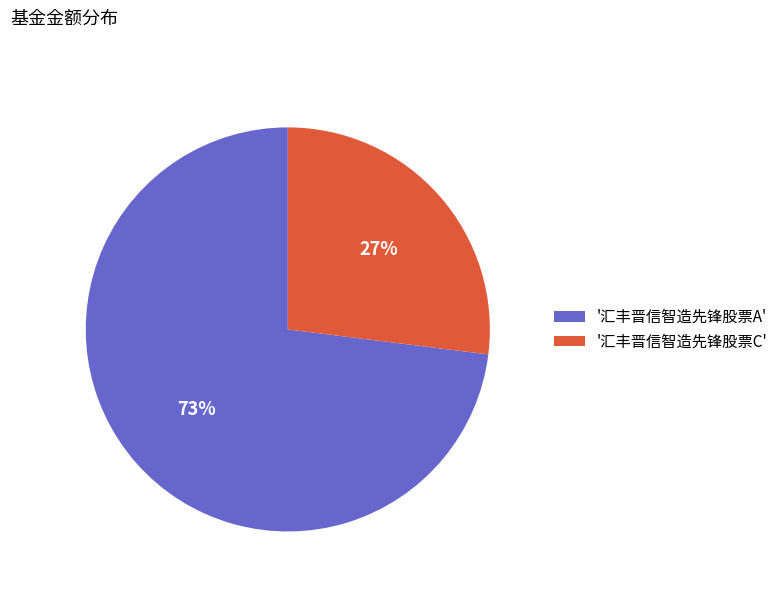

How many segments does this pie chart have?

2